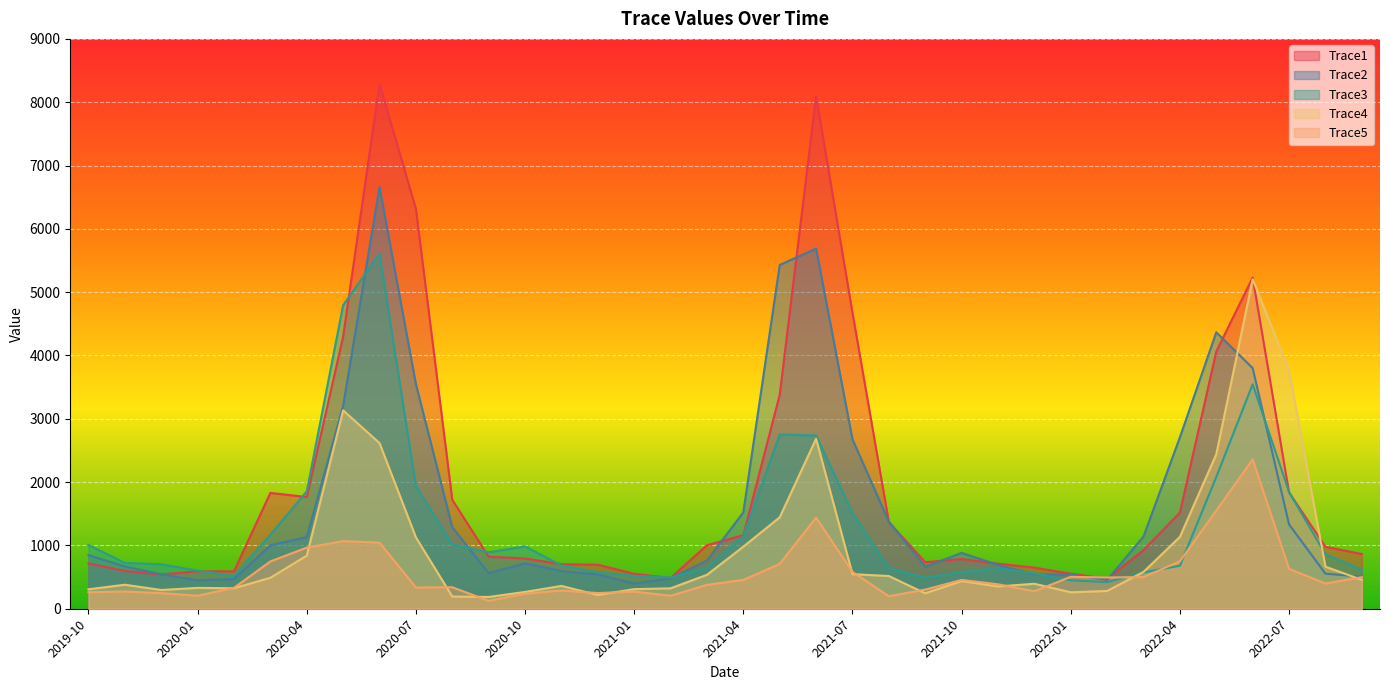

Rank the series at 2021-10 from lowest to highest value.

Trace4, Trace5, Trace3, Trace1, Trace2